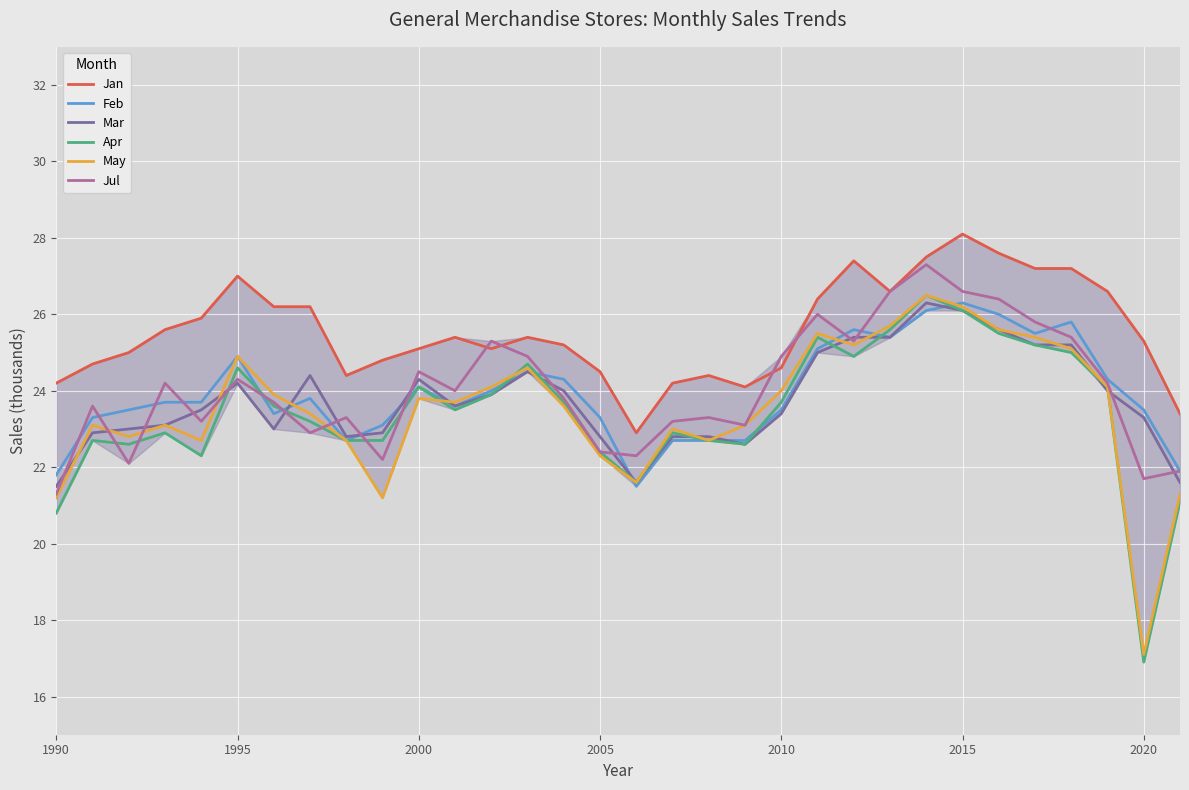

Which series has the largest total across all categories?

Jan